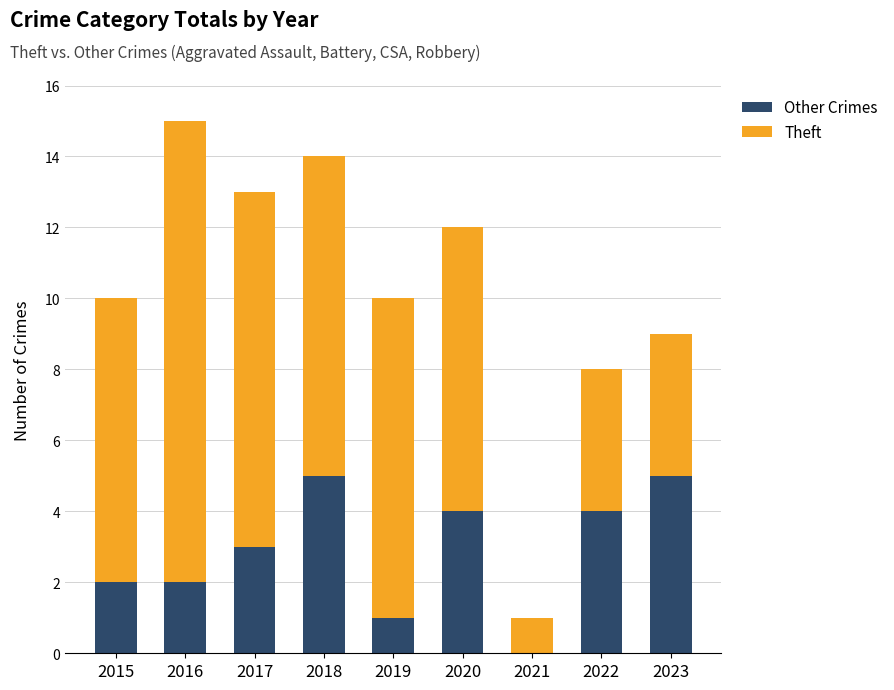

What is the difference between the Other Crimes values at 2021 and 2016?

2